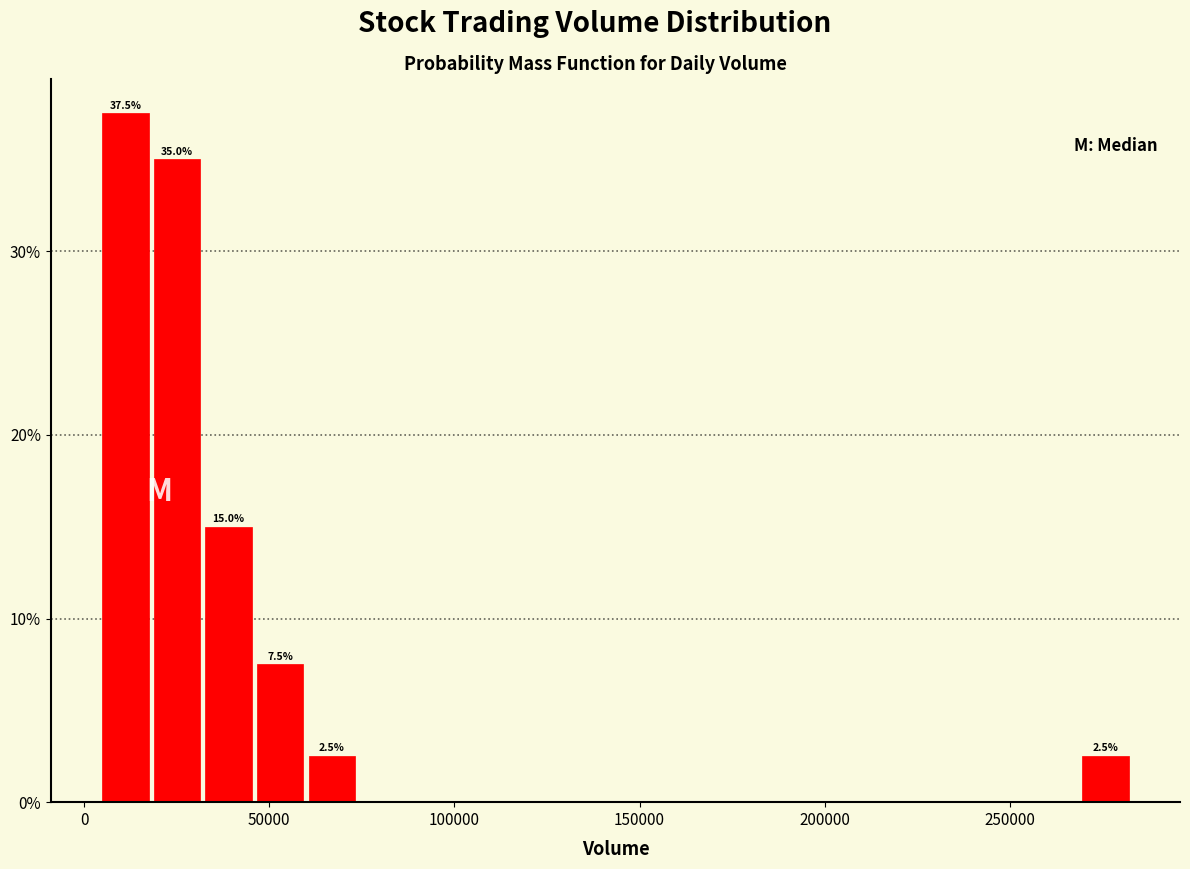

Around what value on the x-axis is the tallest bar? Give the approximate position of its centre, as read against the axis.

10000